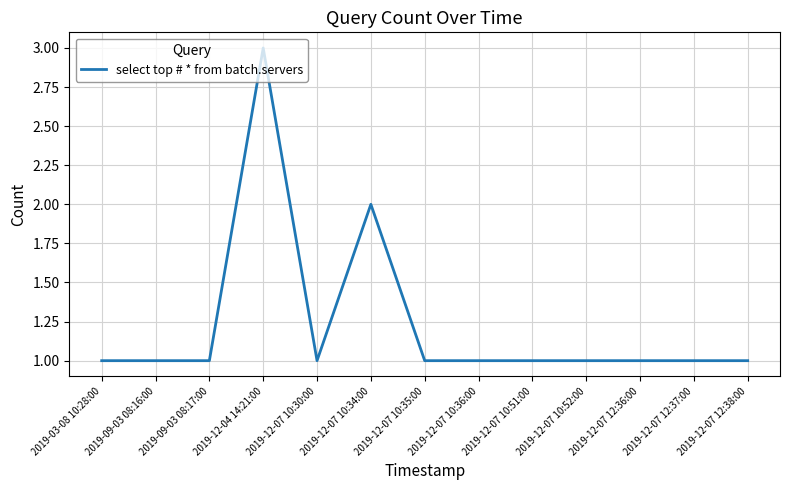

What is the ratio of the value at 2019-12-07 10:36:00 to the value at 2019-12-07 12:36:00?

1.0